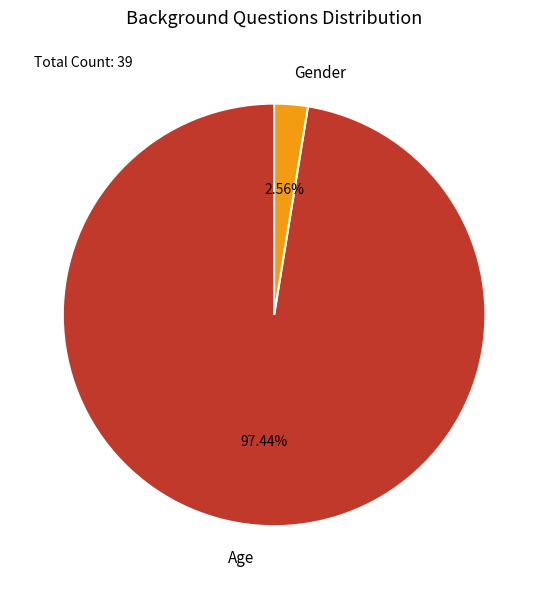

Combined, do Age and Gender account for over 50%?

Yes